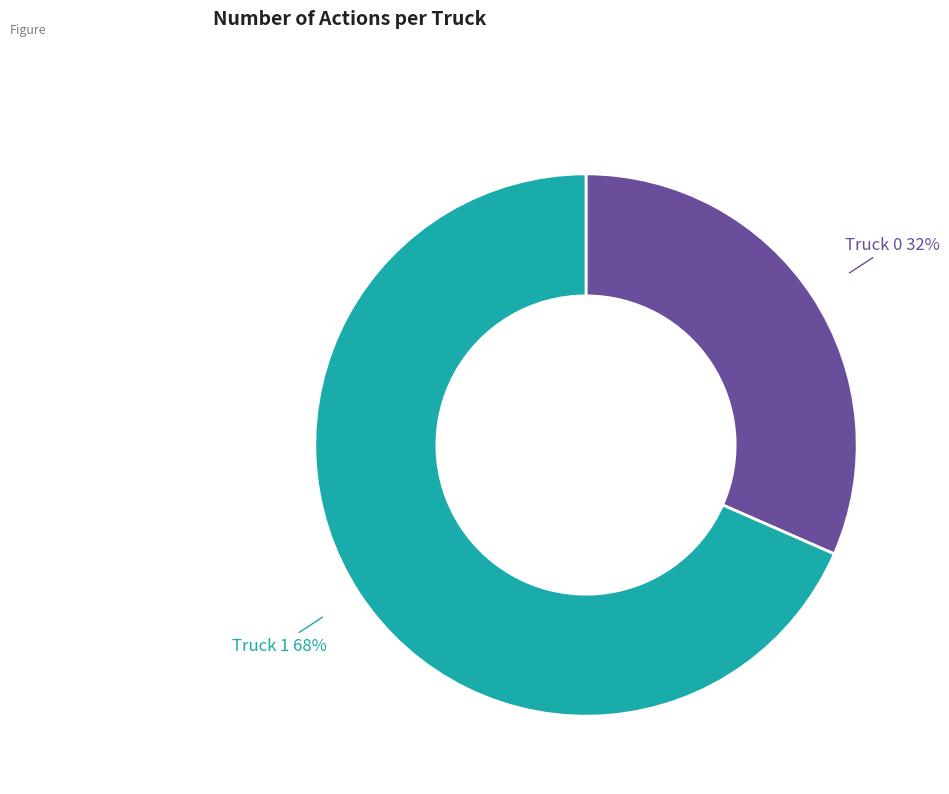

To the nearest percent, what is the average slice percentage?

50%